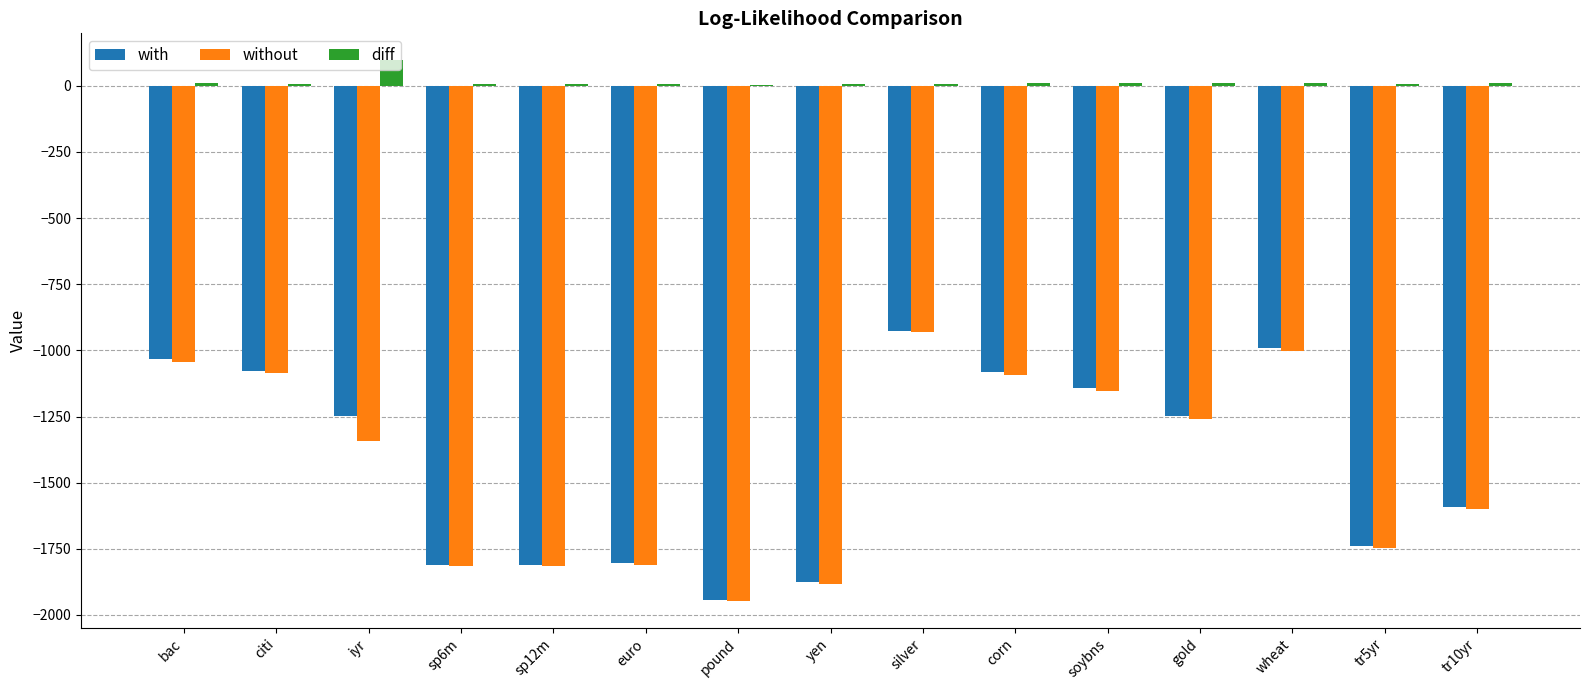

Does the chart contain stacked bars?

No